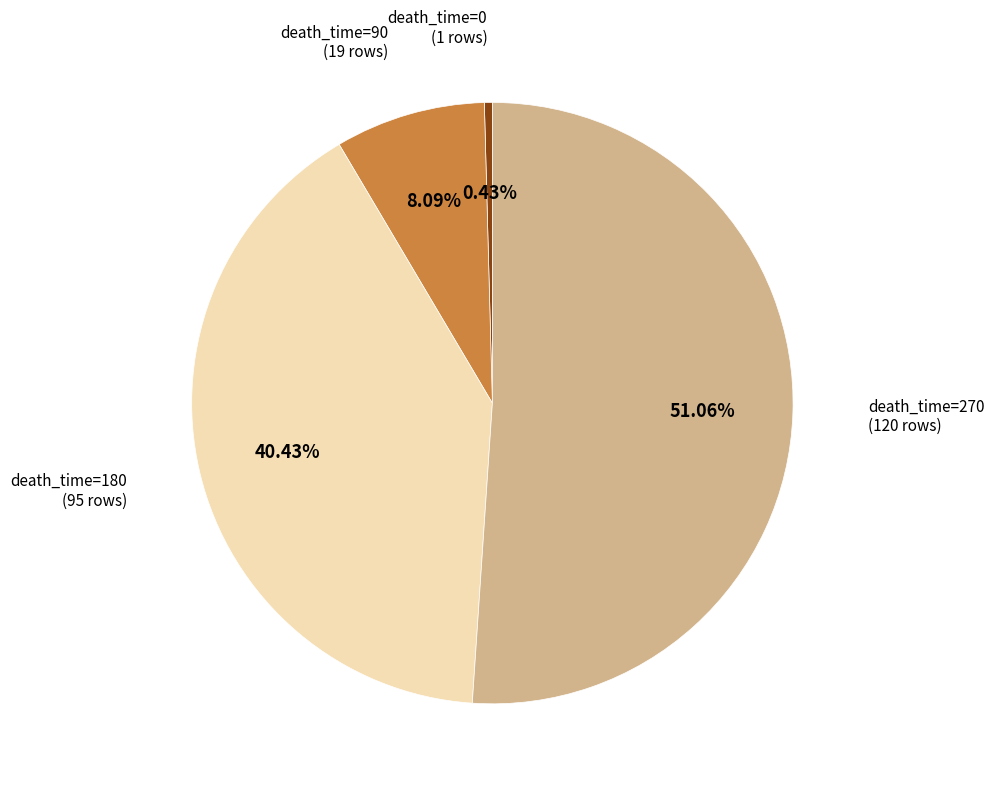

Rank the categories by value from lowest to highest.

death_time=0, death_time=90, death_time=180, death_time=270